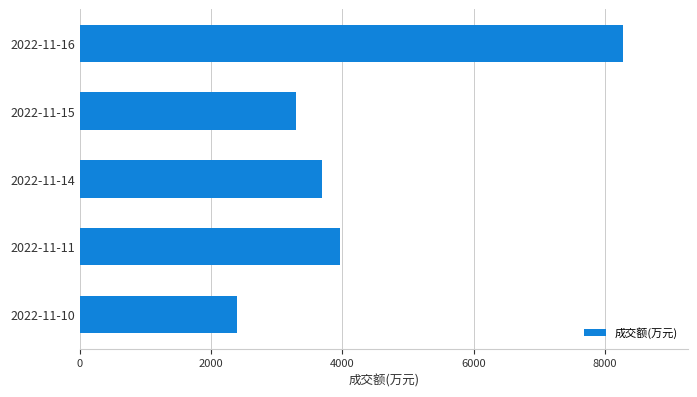

What is the value of the 4th bar from the top?

3967